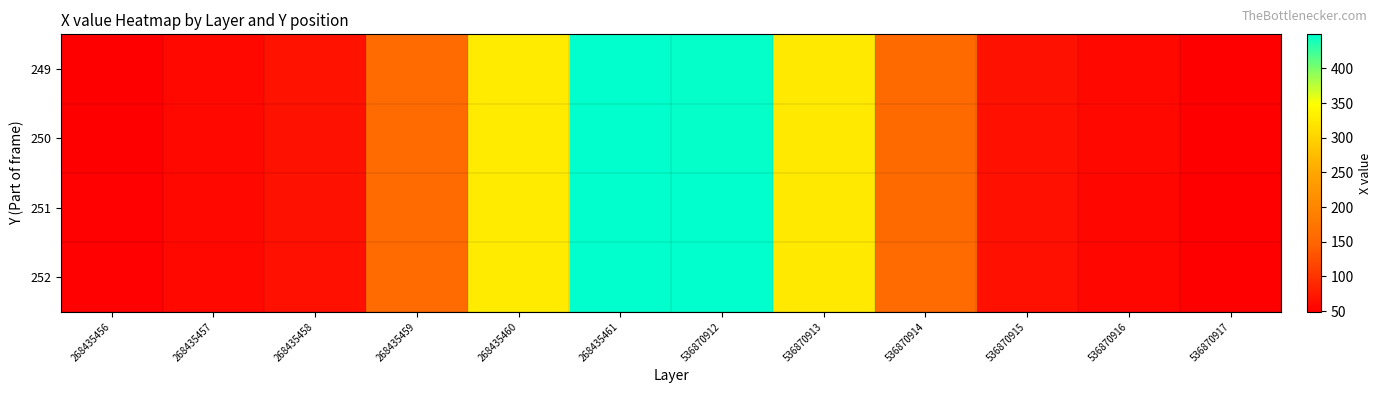

Reading left to right, what are all the values shown in this chart?

249: 268435456=50	268435457=58	268435458=68	268435459=157	268435460=326	268435461=448	536870912=447	536870913=325	536870914=156	536870915=67	536870916=57	536870917=49
250: 268435456=50	268435457=58	268435458=67	268435459=157	268435460=326	268435461=448	536870912=447	536870913=325	536870914=156	536870915=66	536870916=57	536870917=49
251: 268435456=51	268435457=57	268435458=67	268435459=157	268435460=326	268435461=449	536870912=448	536870913=325	536870914=156	536870915=66	536870916=56	536870917=50
252: 268435456=51	268435457=57	268435458=66	268435459=158	268435460=326	268435461=449	536870912=448	536870913=325	536870914=157	536870915=65	536870916=56	536870917=50